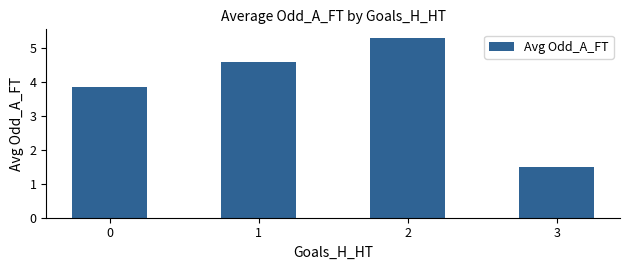

How many bars are there in total?

4